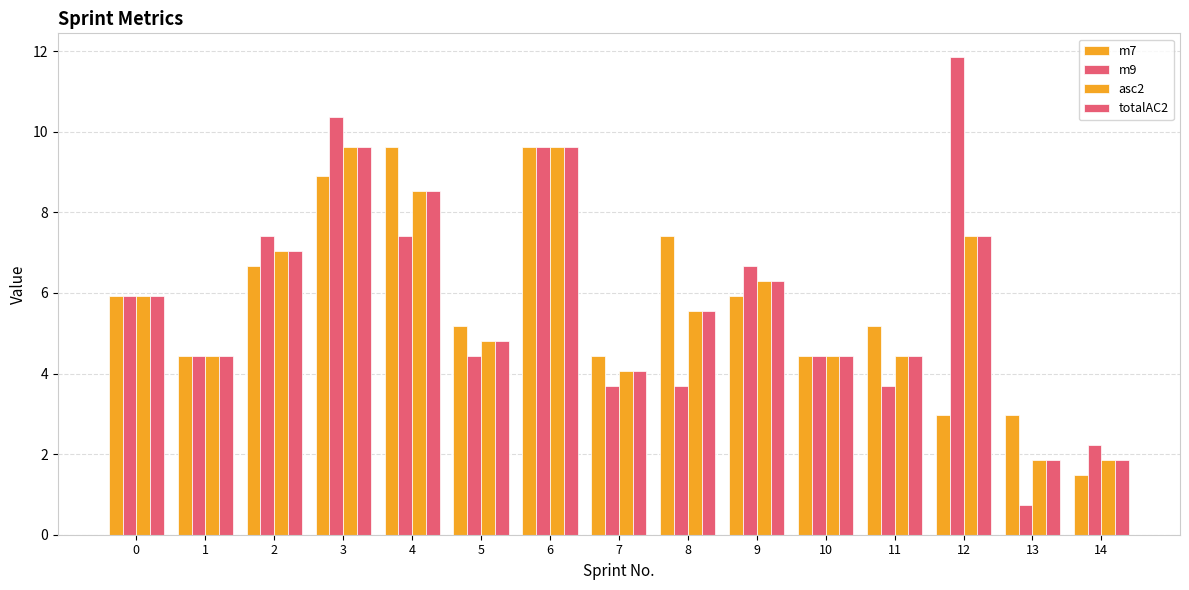

How many values in the totalAC2 series are below 5?

7